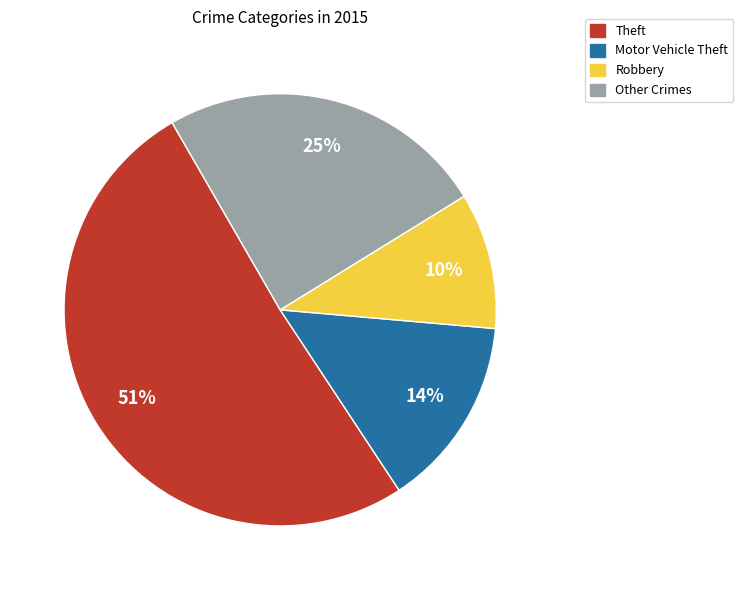

To the nearest percent, what is the difference between the largest and smallest slice percentages?

41%